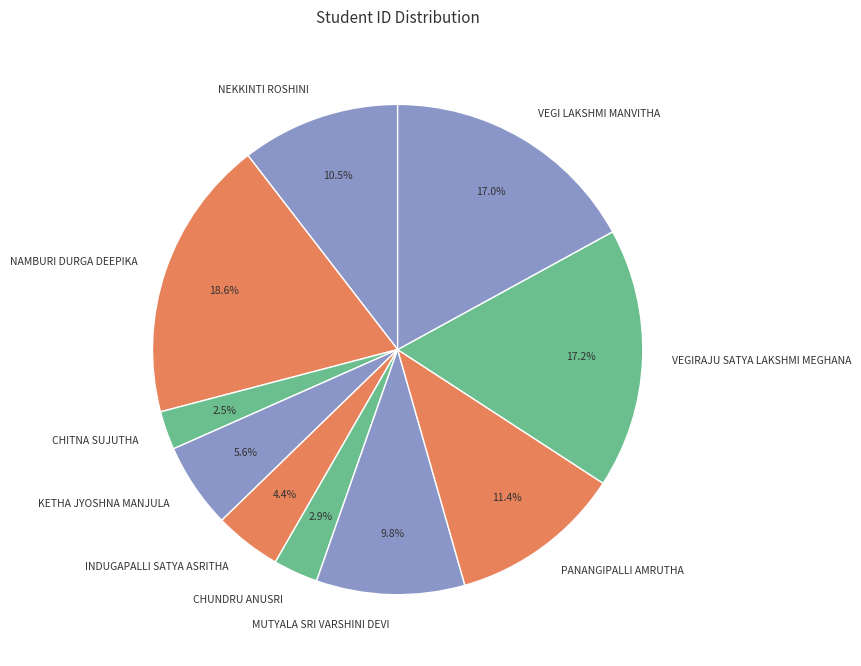

Which slice is the largest?

NAMBURI DURGA DEEPIKA